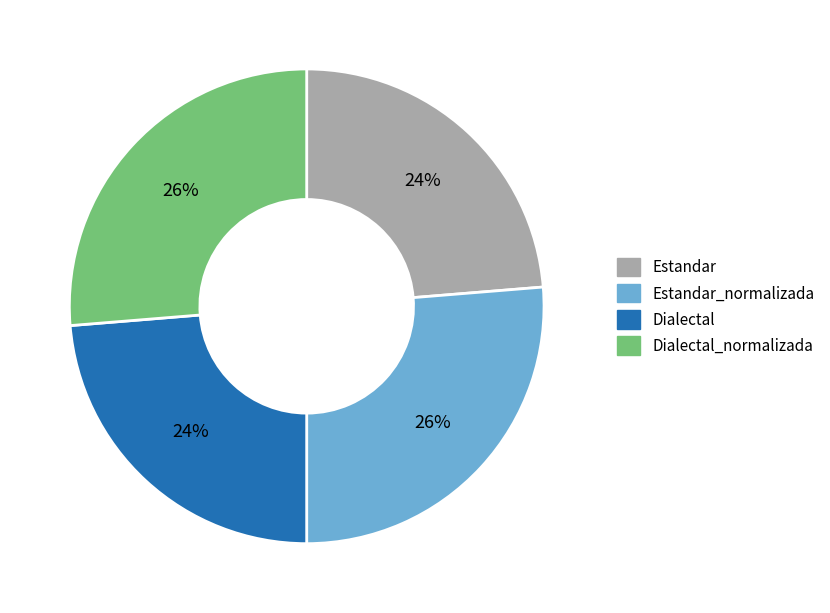

The Estandar_normalizada slice represents 20% of the pie. True or false?

False